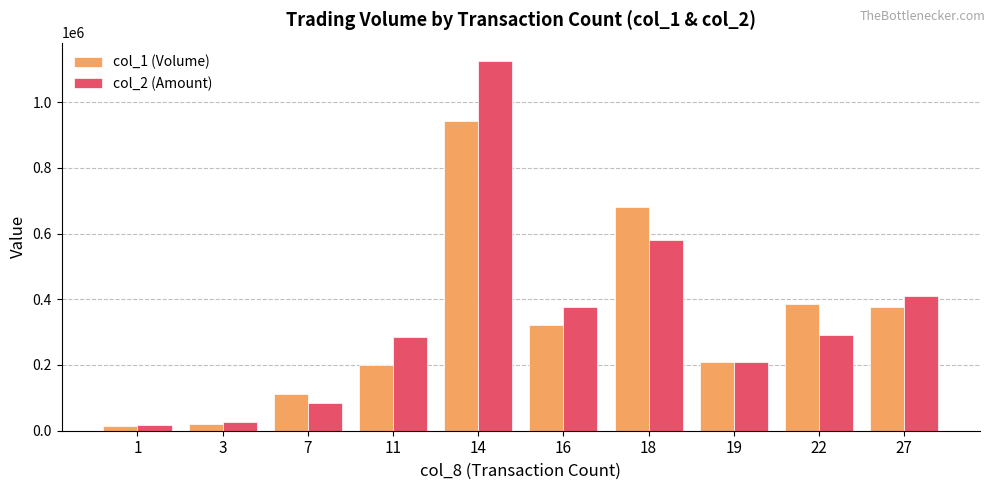

True or false: col_2 (Amount) has a value of 27300 at 3.

True